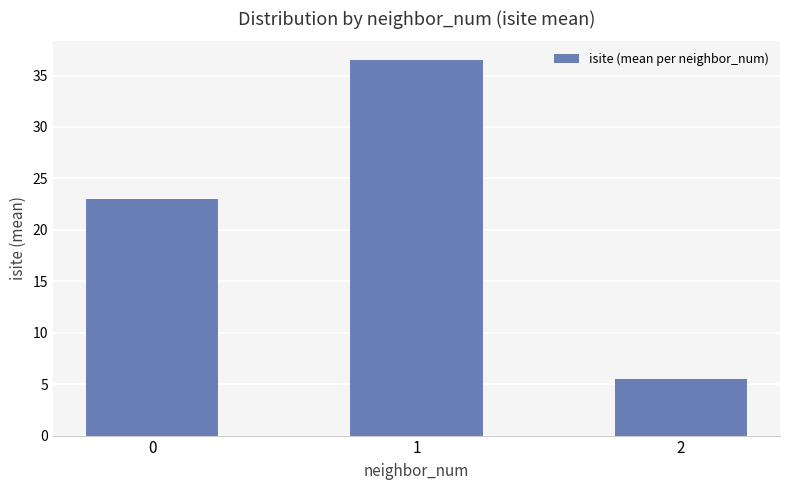

Reading left to right, what are all the values shown in this chart?

0=23.0	1=36.5	2=5.5